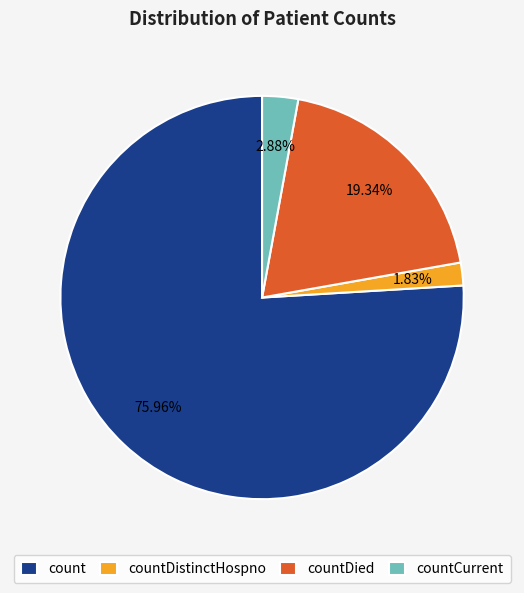

What percentage is the count slice, to the nearest percent?

76%